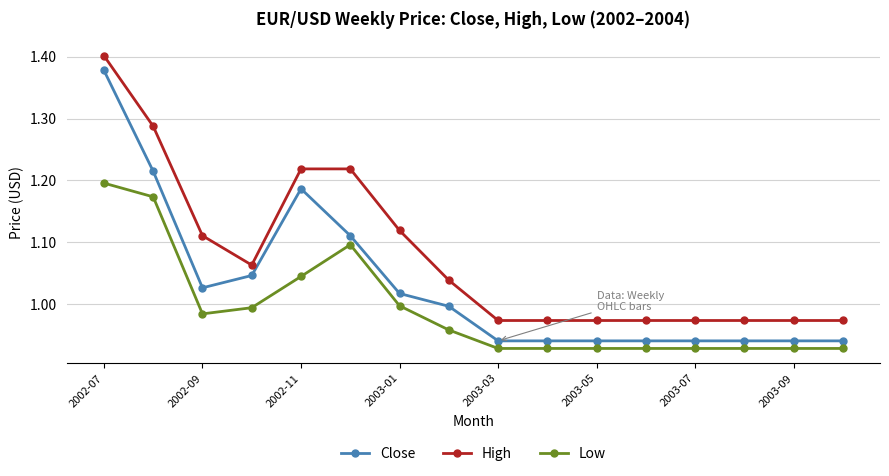

True or false: High and Close intersect in this chart.

False